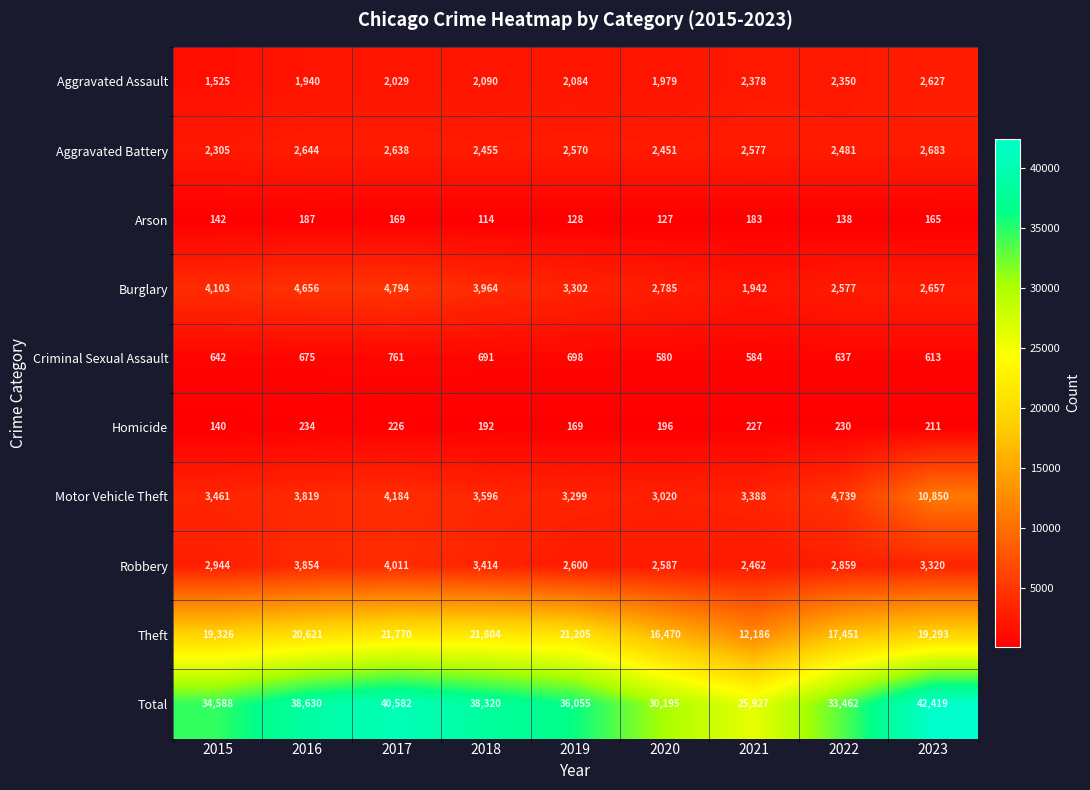

True or false: Total has a value of 45003 at 2015.

False